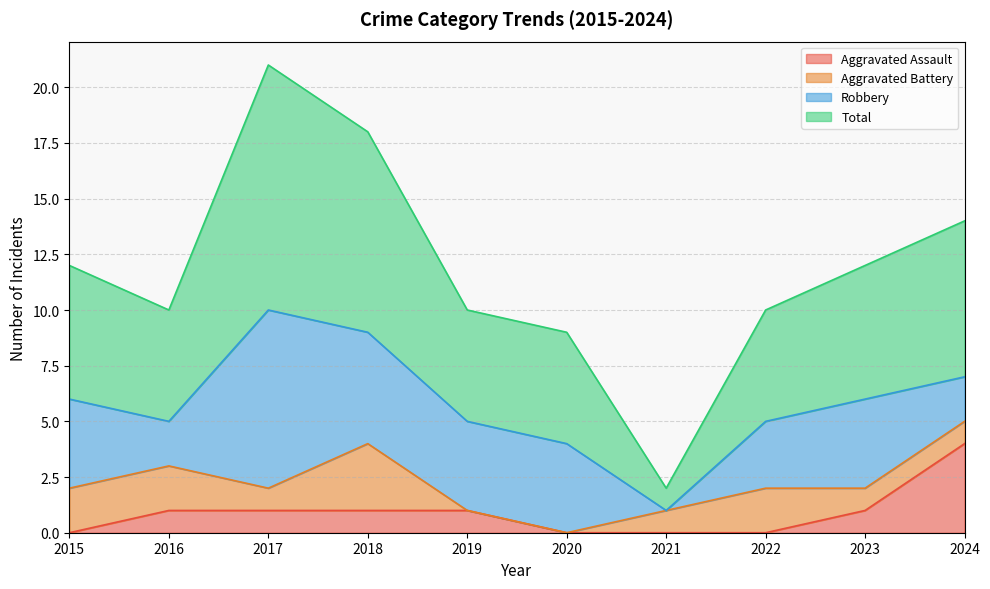

What is the difference between the second highest and second lowest values in the Aggravated Assault series?

1